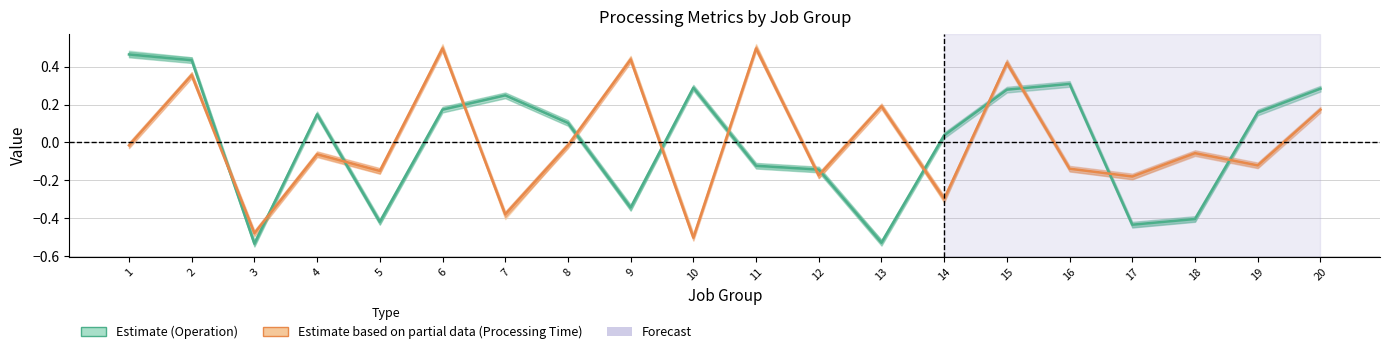

How many interior local peaks does the Operation series have?

4